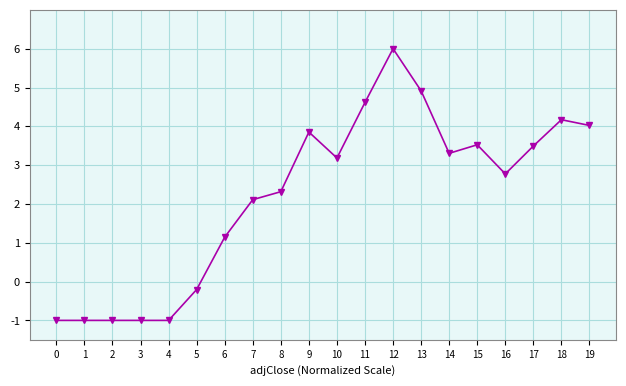

What is the change in value from 7 to 17?

+1.4